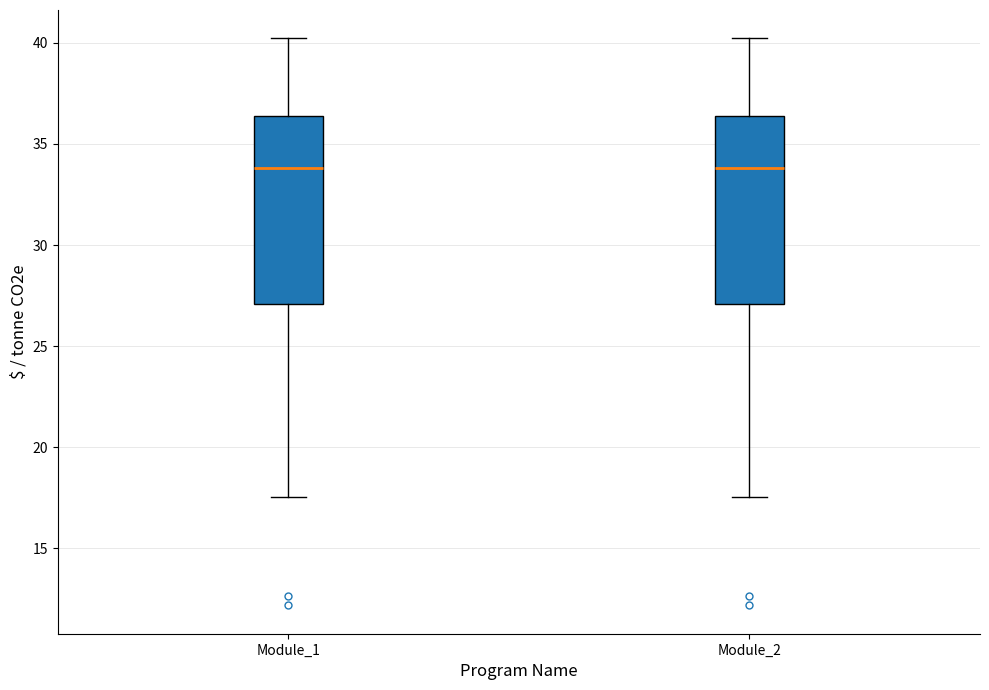

Reading left to right, transcribe this box plot: for each box, give where its median line is, the range the box spans, and where its two whiskers end, as read against the y-axis. The values are not printed on the chart, so give them approximately, as read against the axis.

Module_1: median 34.0, box 27.0 to 36.5, whiskers 17.5 to 40.0
Module_2: median 34.0, box 27.0 to 36.5, whiskers 17.5 to 40.0